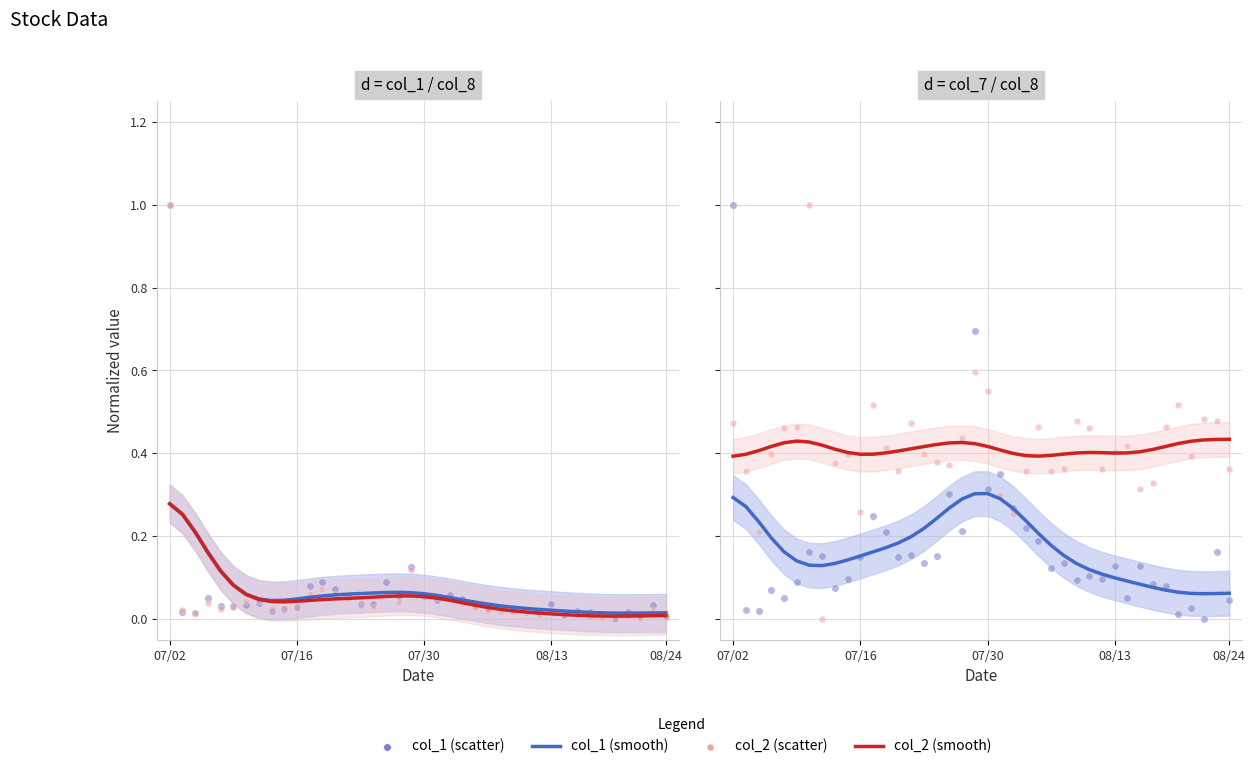

Which series has the widest spread of Y values?

col_1 (scatter)